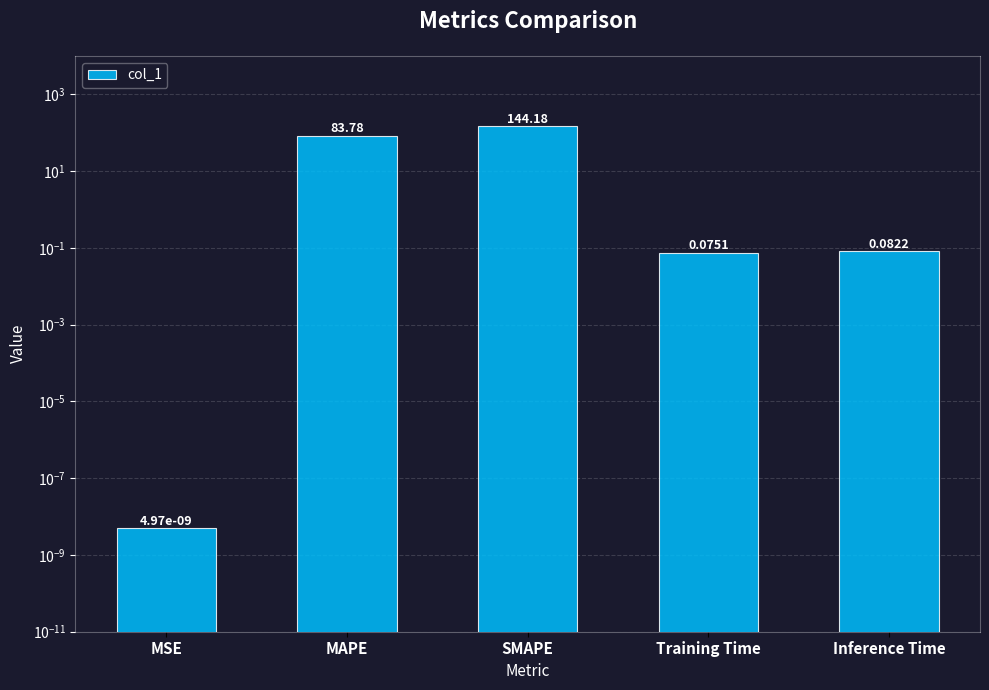

Rank the categories by value from lowest to highest.

MSE, Training Time, Inference Time, MAPE, SMAPE